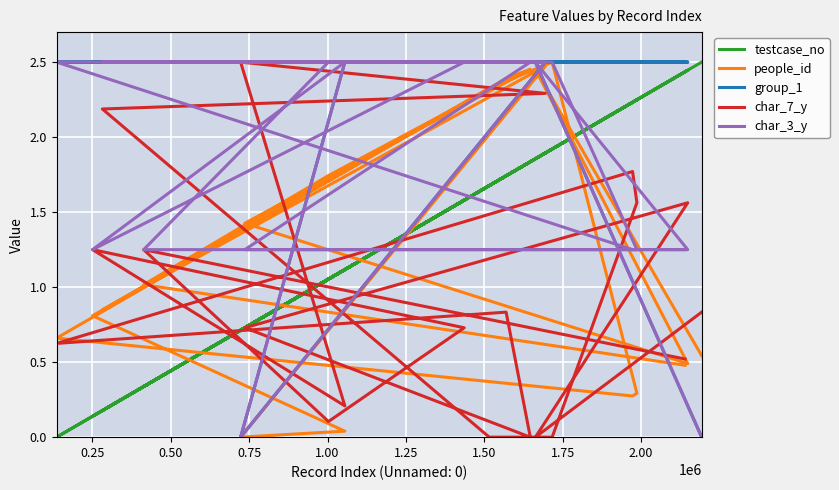

The char_7_y series shows 0.1 at 17. True or false?

False